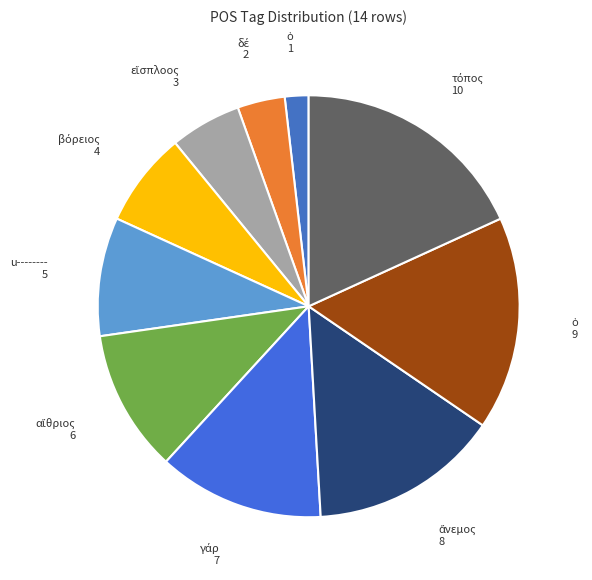

How many segments does this pie chart have?

10